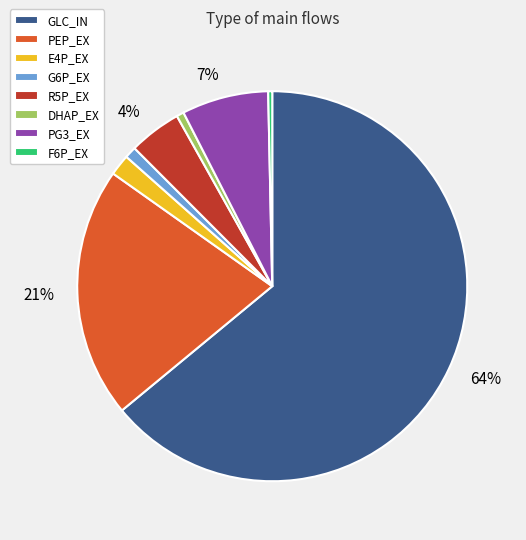

Which category accounts for the majority?

GLC_IN